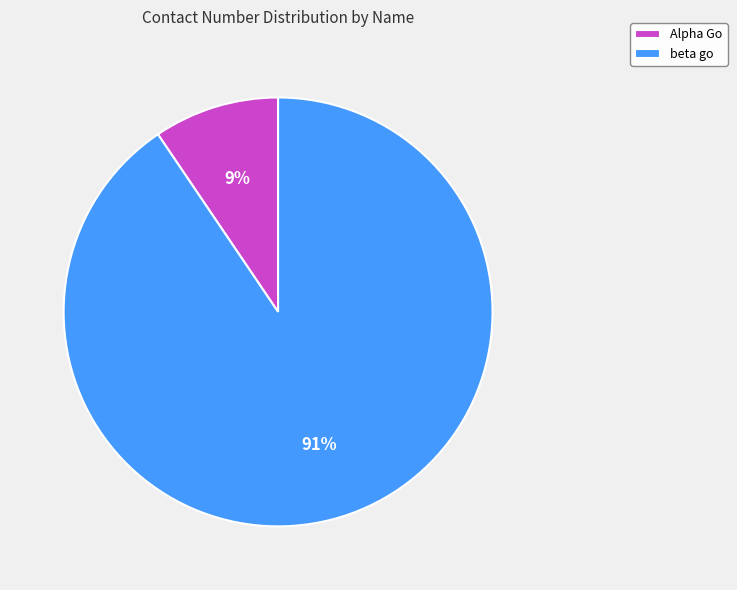

Is the sum of beta go and Alpha Go greater than half?

Yes